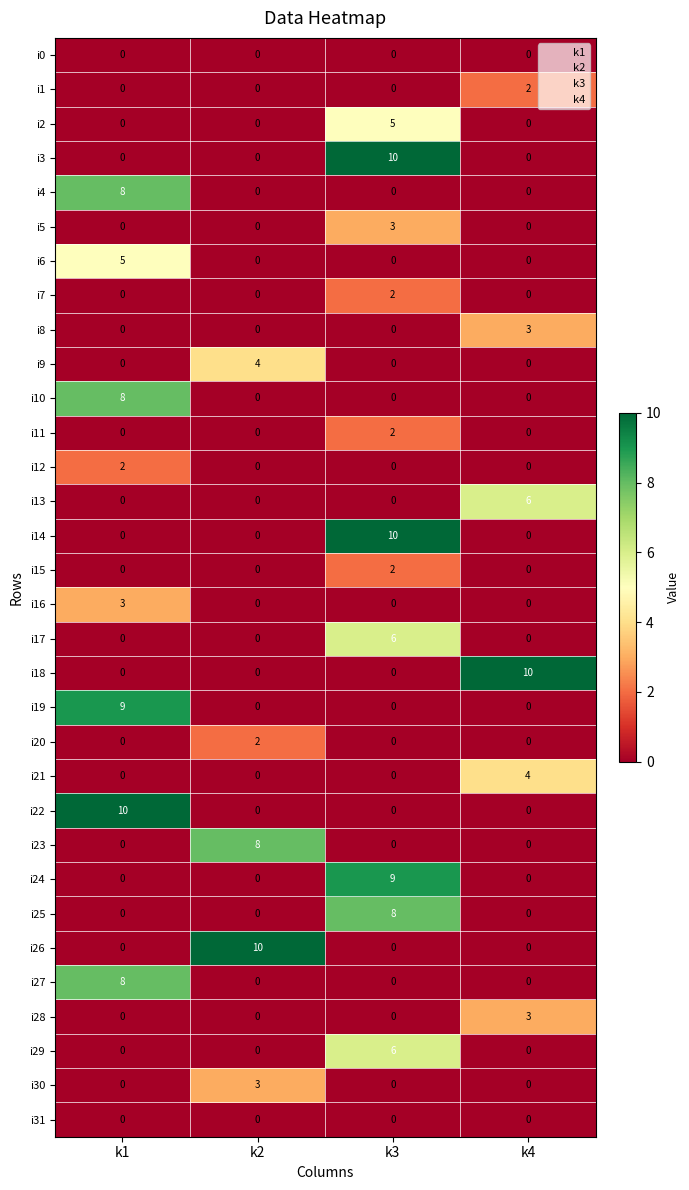

How many data points does each series have?

4